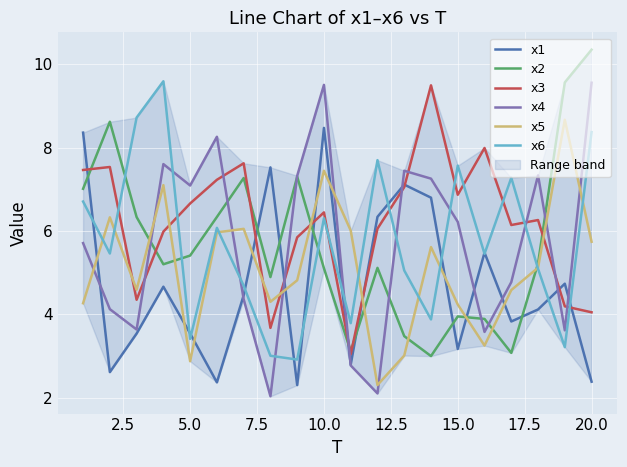

True or false: x3 and x6 cross at least once.

True